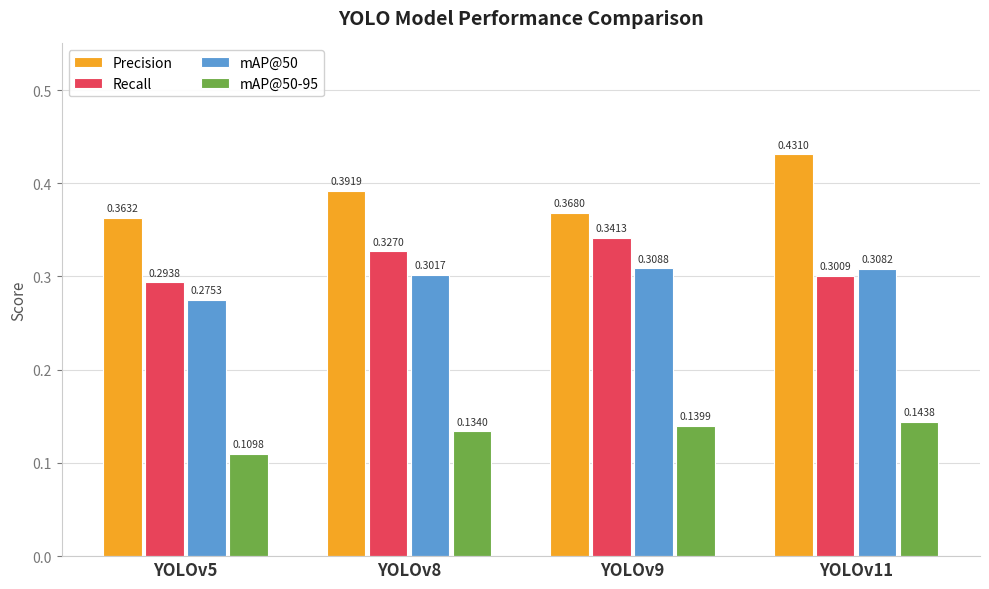

At which category is the sum across all series the highest?

YOLOv11